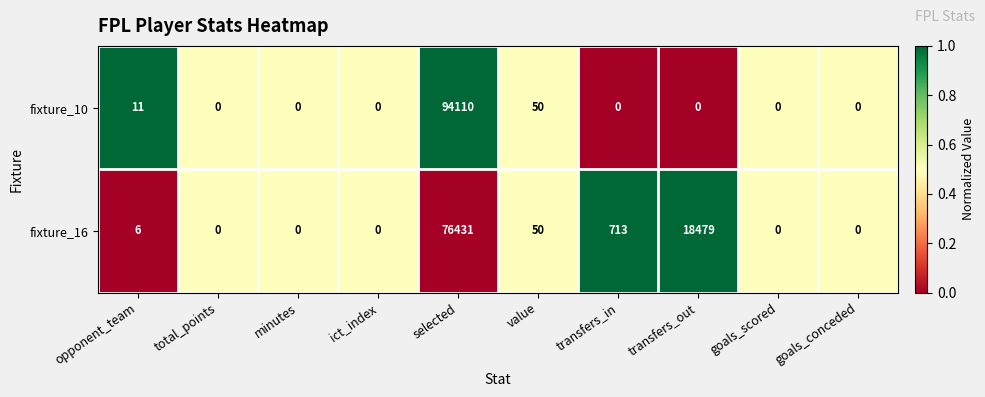

The fixture_16 series shows -30404 at total_points. True or false?

False